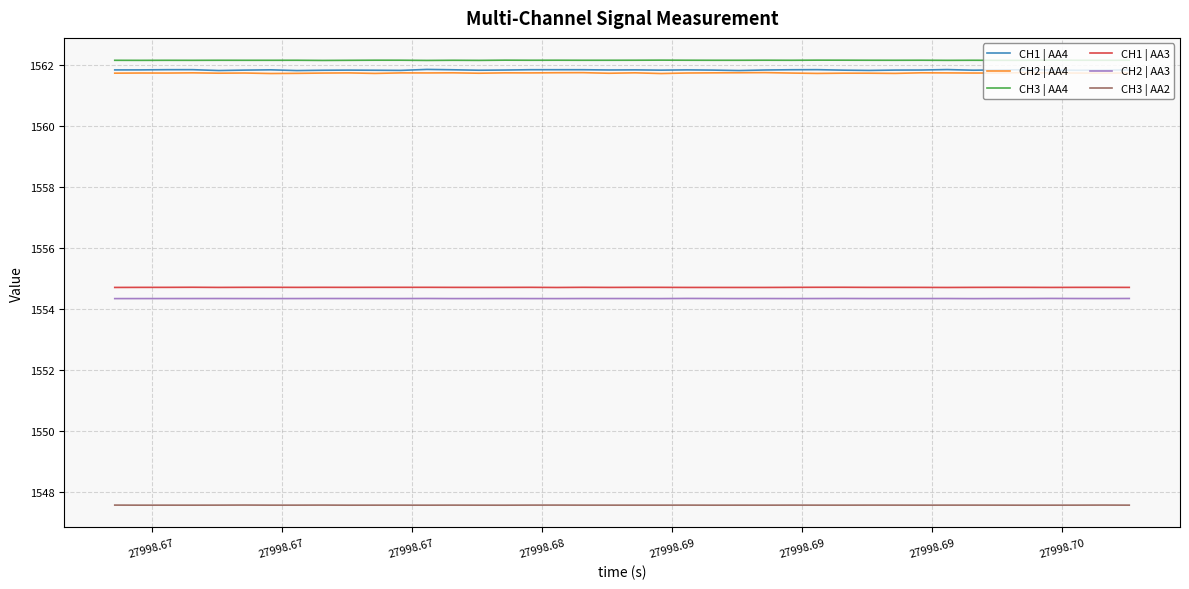

True or false: CH2 | AA4 and CH3 | AA2 intersect in this chart.

False